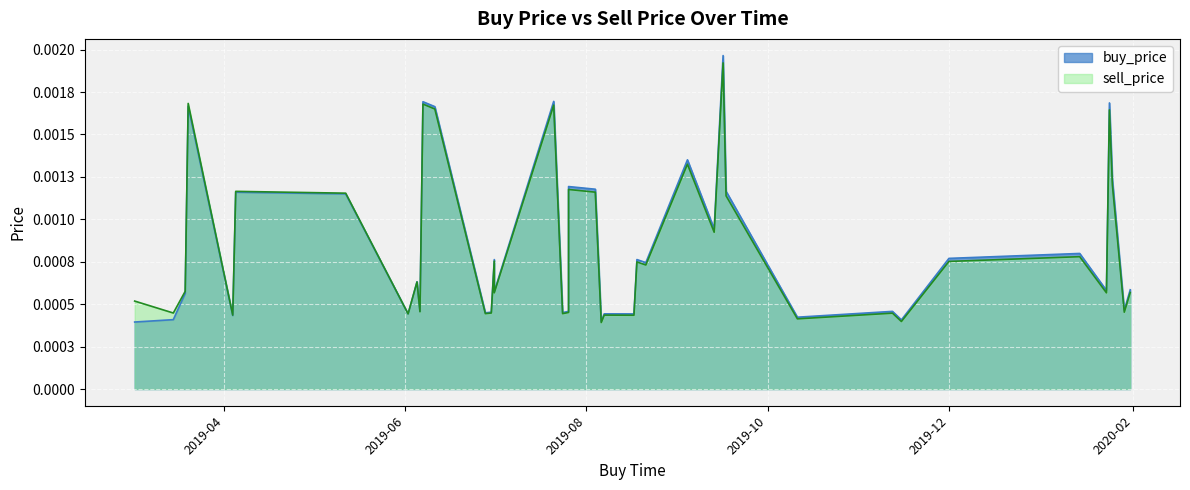

At which category does buy_price reach its first local peak?

2019-03-20